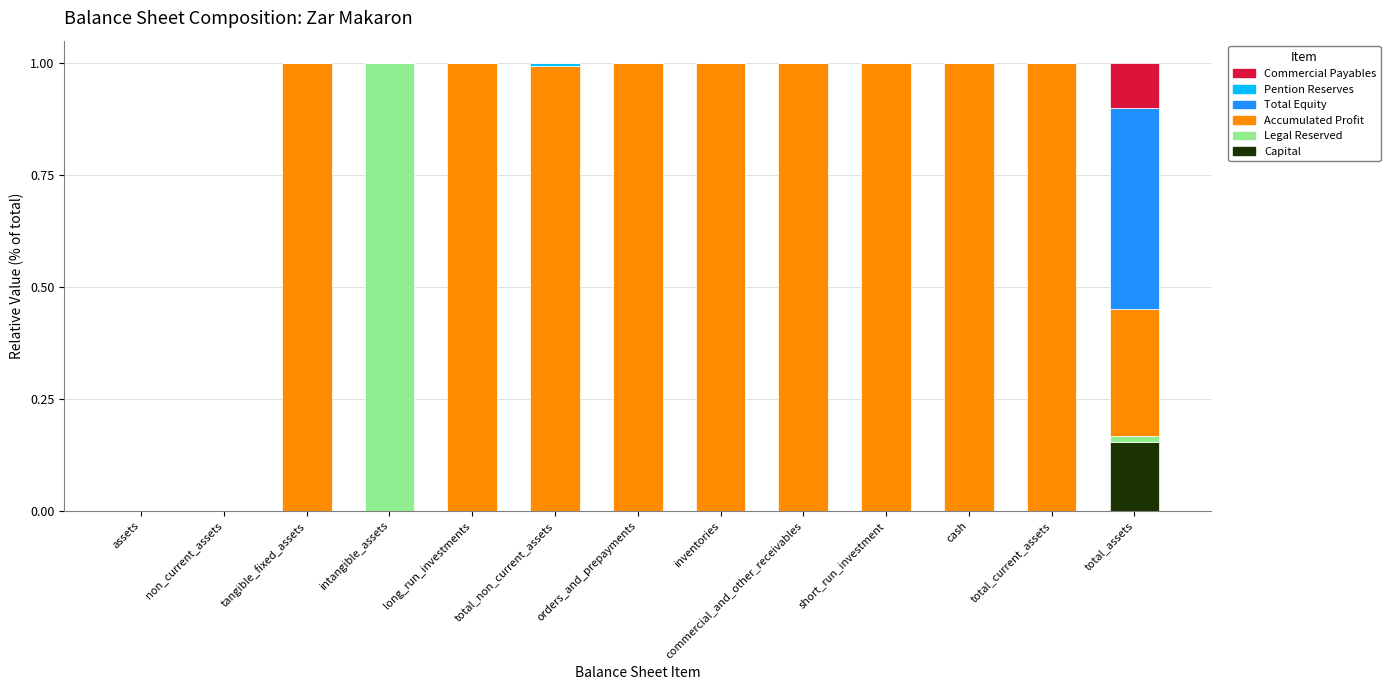

What is the total value across all series at total_current_assets?

1.0